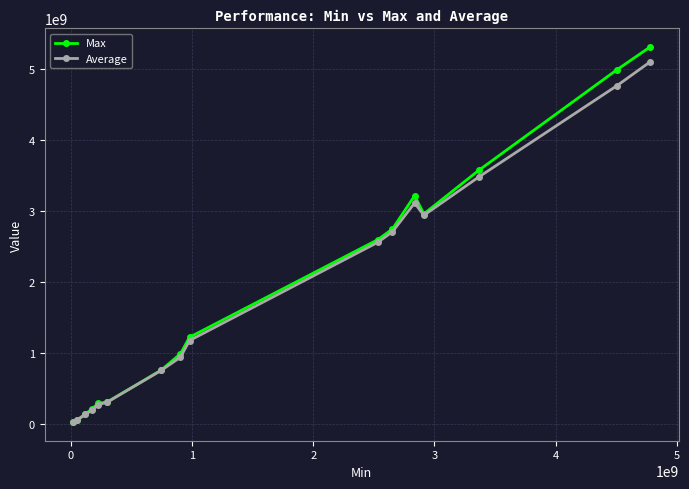

What is the highest value of the Average series?

5097696250.0